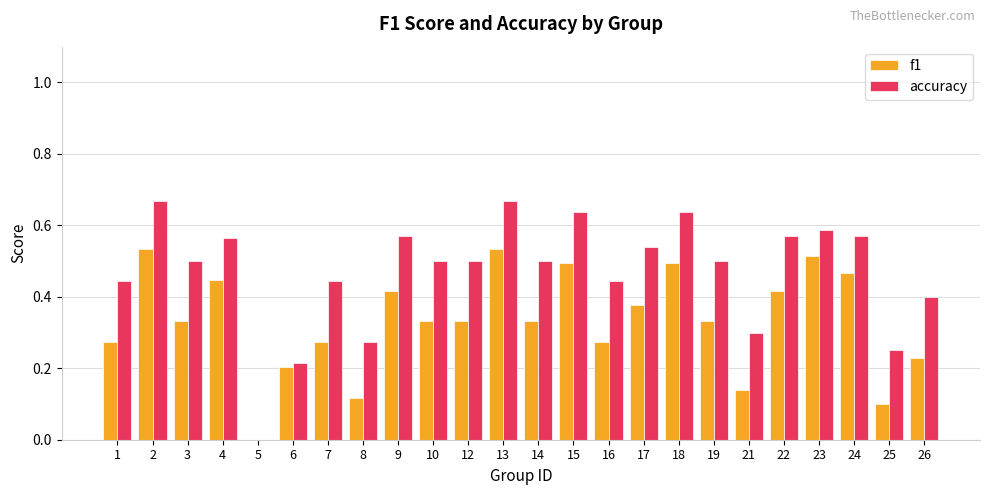

Which series has the largest range (max minus min)?

accuracy